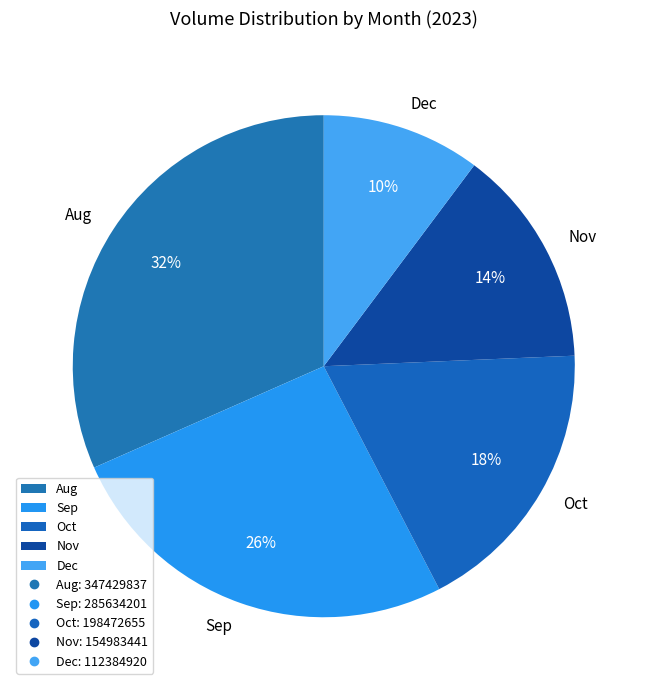

To the nearest percent, what is the average slice percentage?

20%